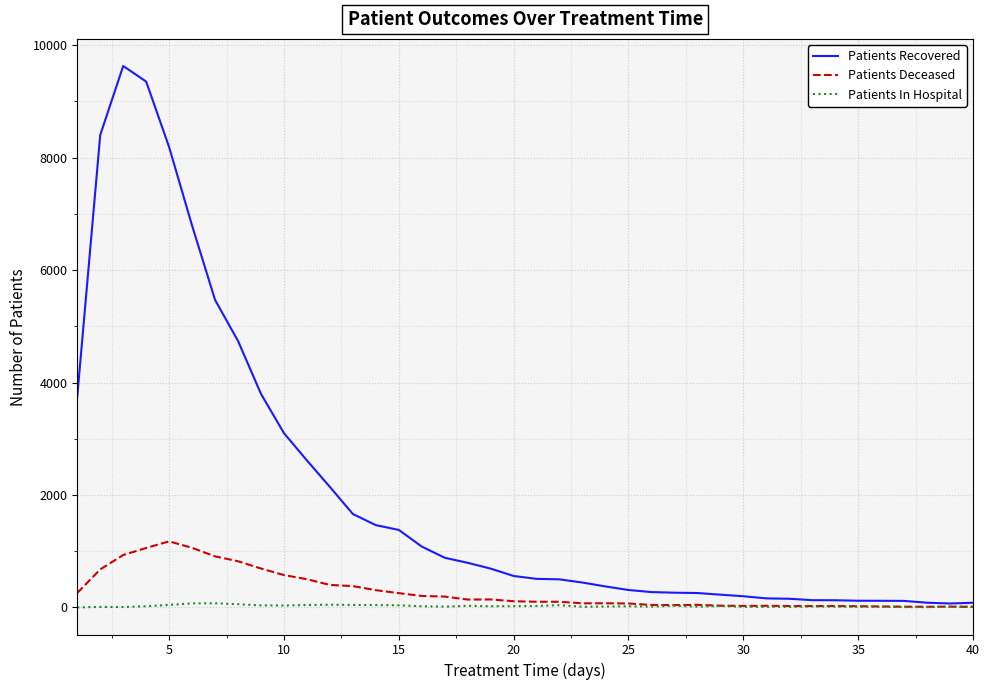

Which series has the widest spread of values?

Patients Recovered